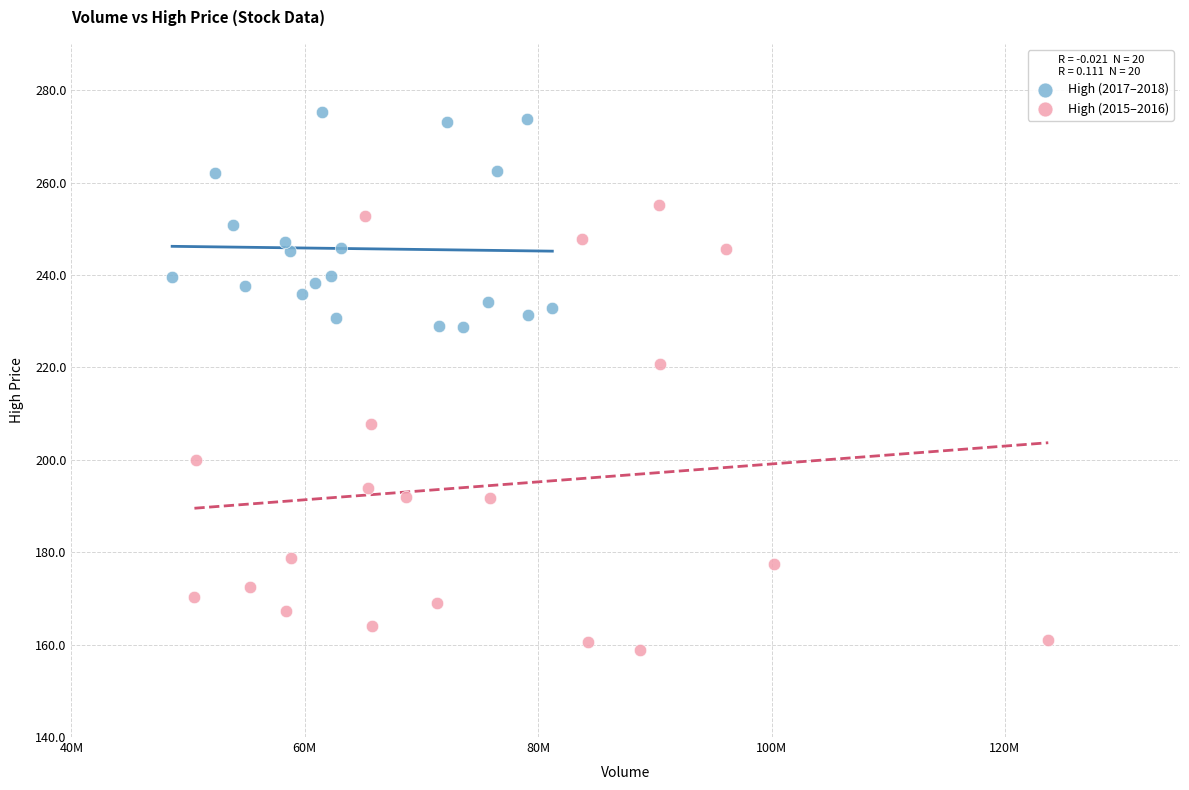

Which series contains the highest Y value?

High (2017–2018)